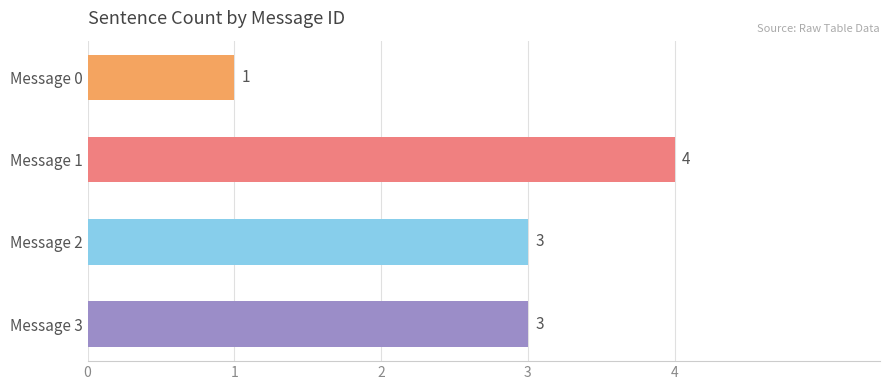

Reading top to bottom, list all the values displayed in this chart.

1	4	3	3